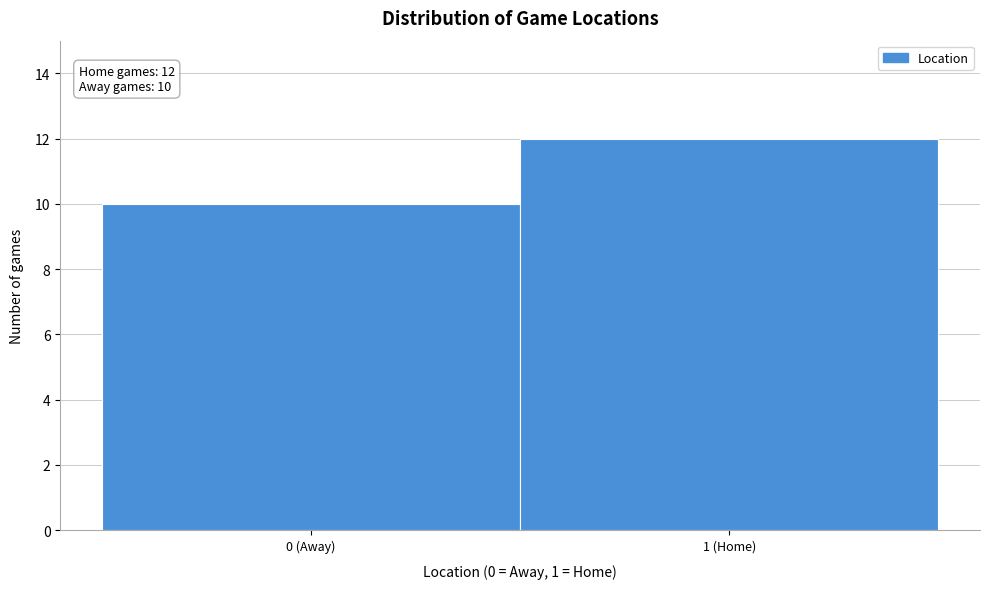

Reading left to right, extract all data points from this chart.

0 (Away)=10	1 (Home)=12